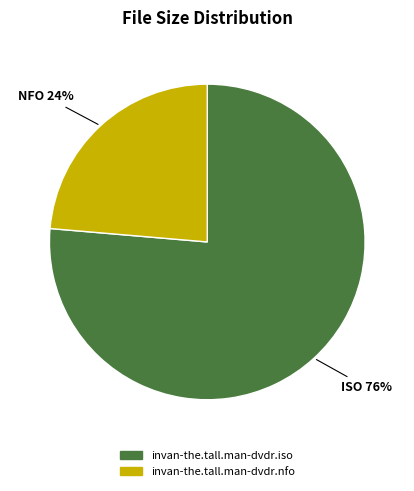

The invan-the.tall.man-dvdr.iso slice represents 69% of the pie. True or false?

False